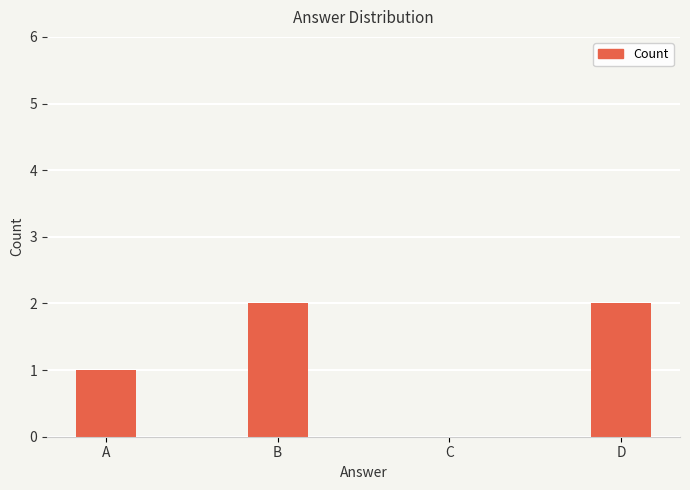

Where is the data nearest to the value 1?

A